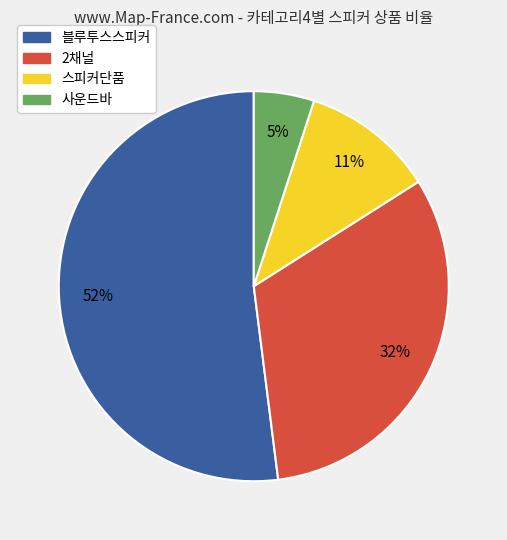

The 스피커단품 slice represents 24% of the pie. True or false?

False